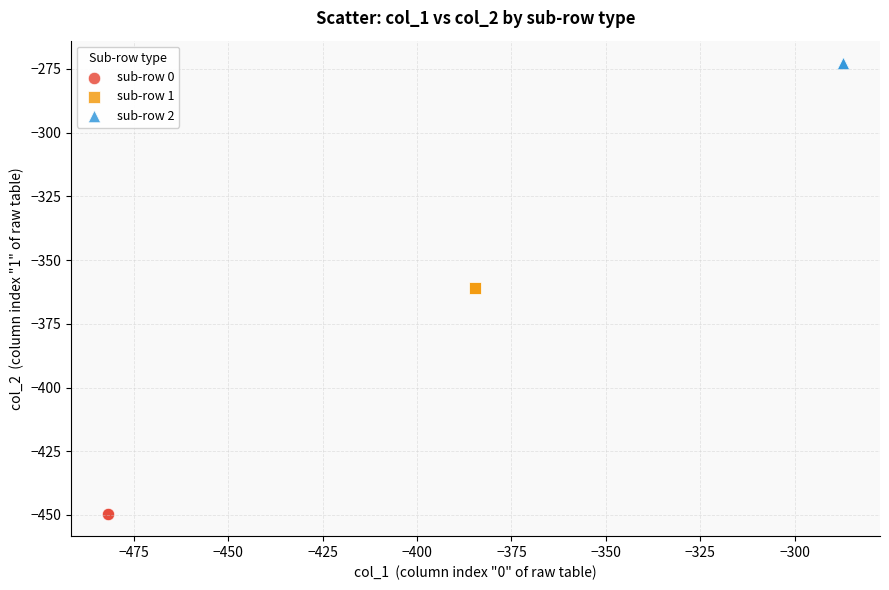

Which series reaches the maximum Y coordinate?

sub-row 2